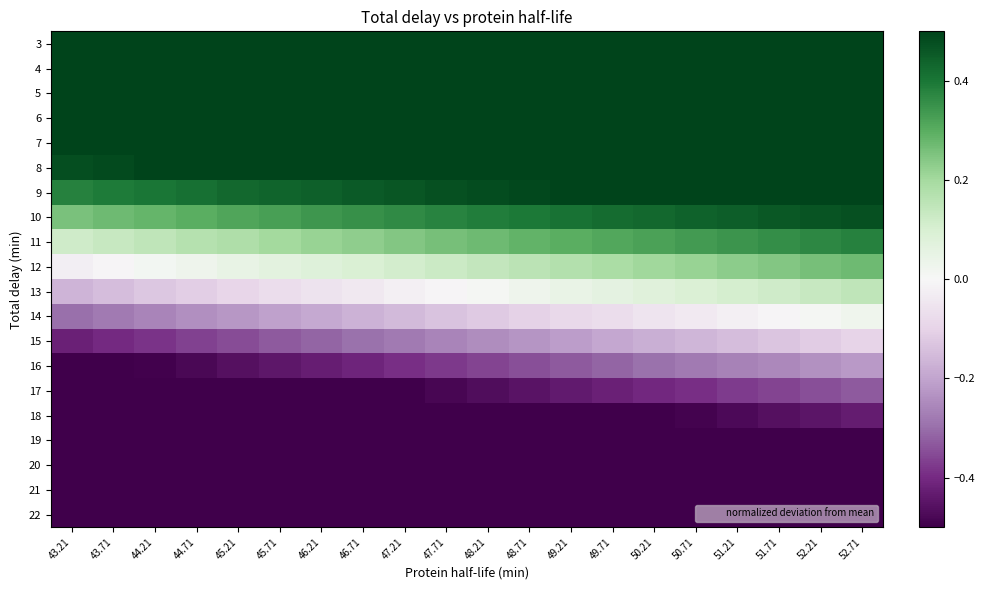

What is the total value across all series at 46.21?

-0.7